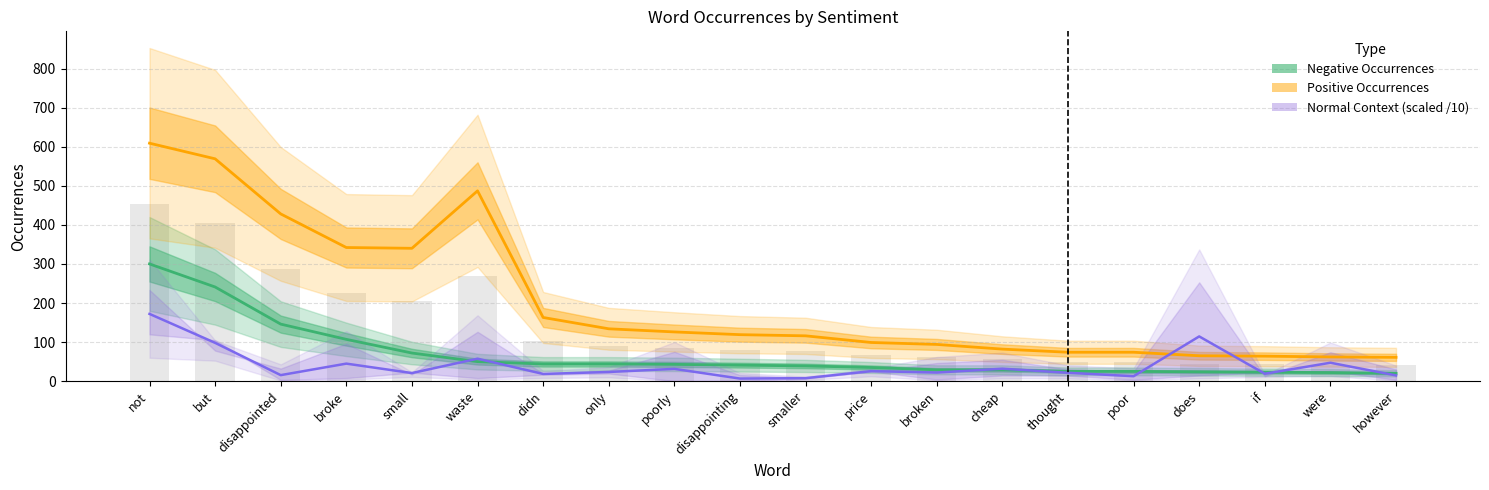

How many data points in Normal Context (scaled) are above 23?

10